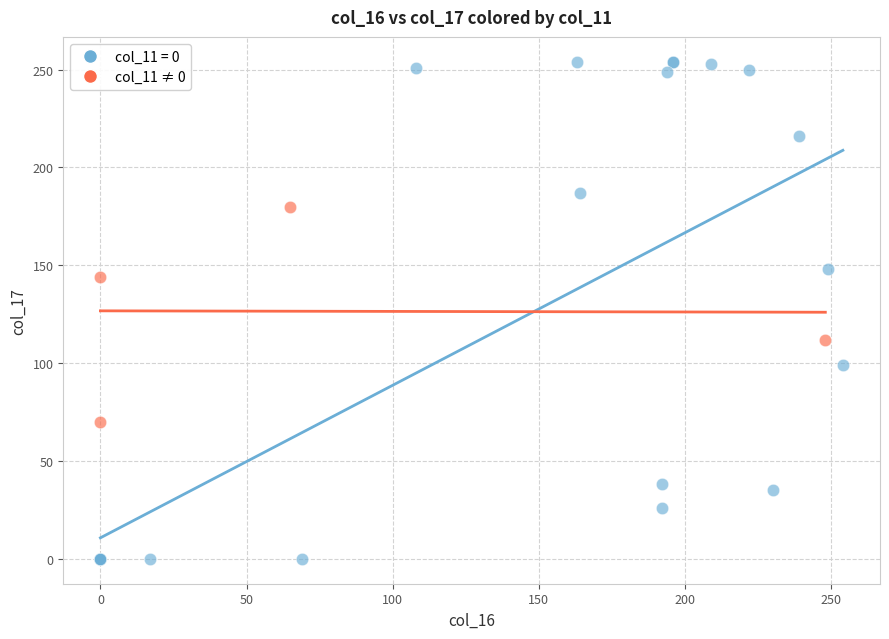

Which series has the widest spread of Y values?

col_11 = 0